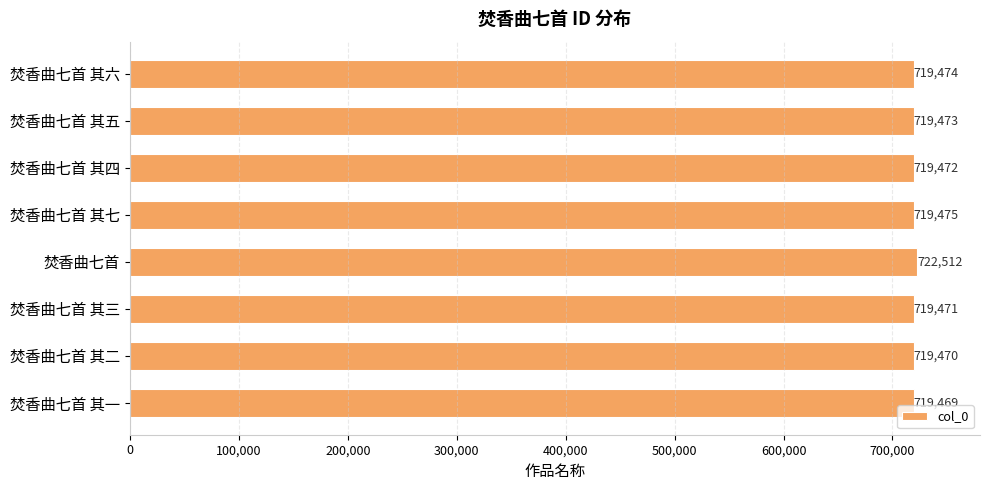

The chart shows a value of 719473 at 焚香曲七首 其五. True or false?

True